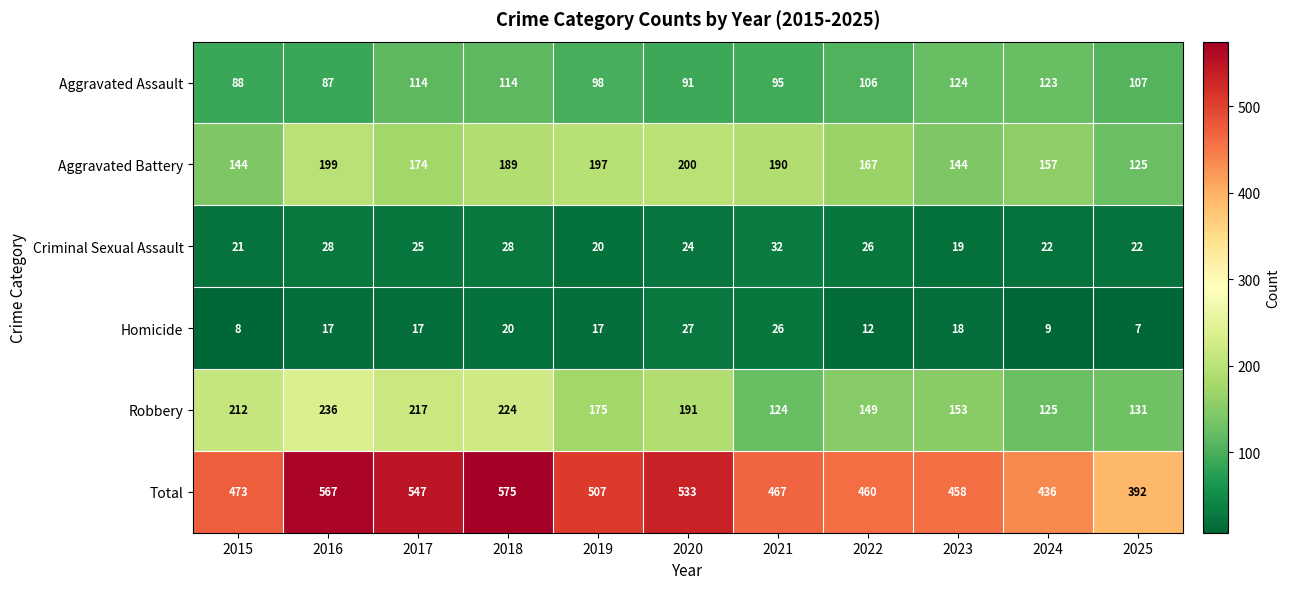

The Homicide series shows 12 at 2022. True or false?

True